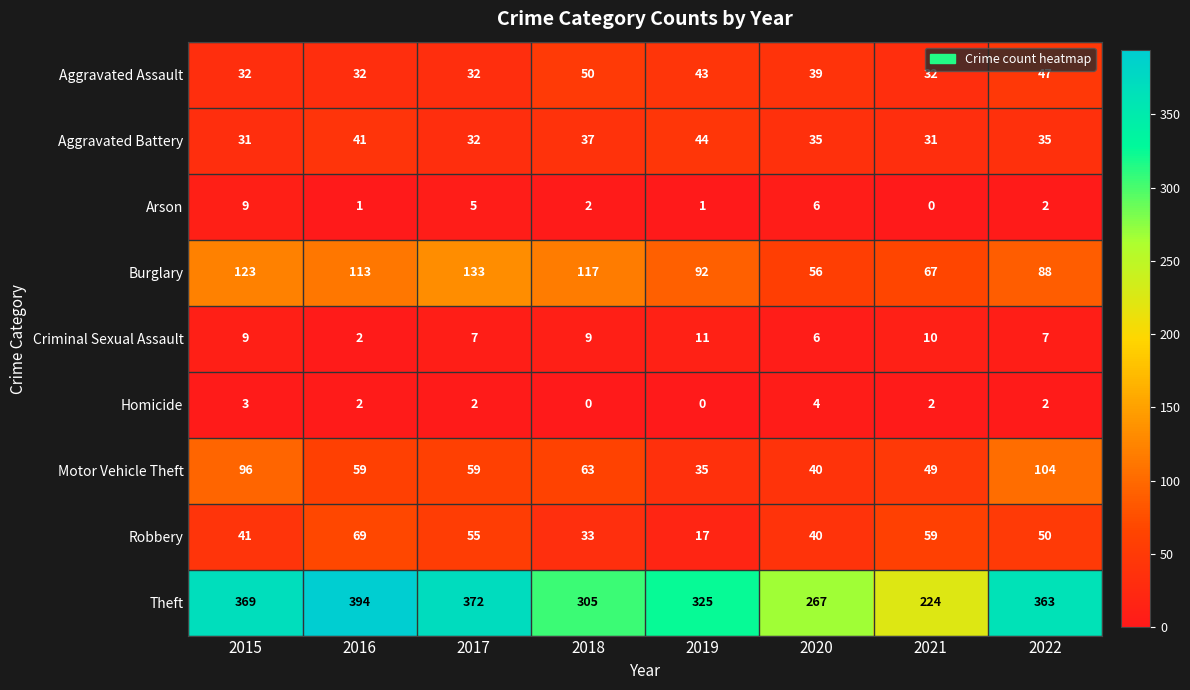

Read the Aggravated Battery value at 2020.

35